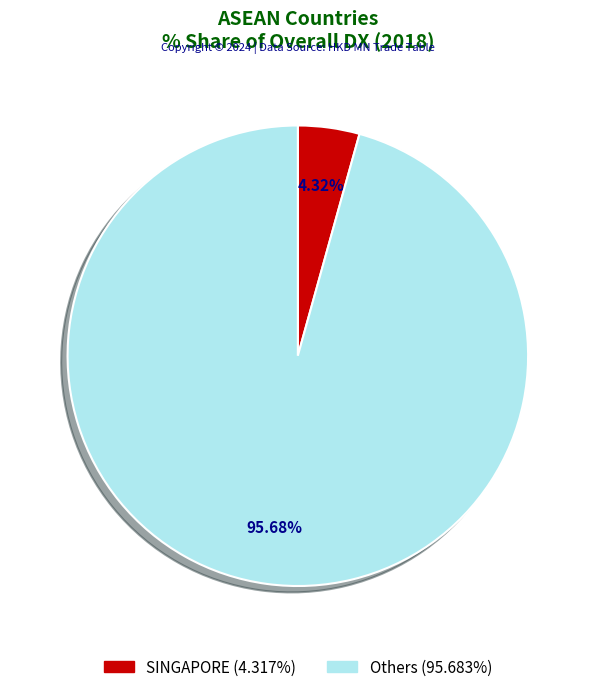

To the nearest percent, what is the average slice percentage?

50%